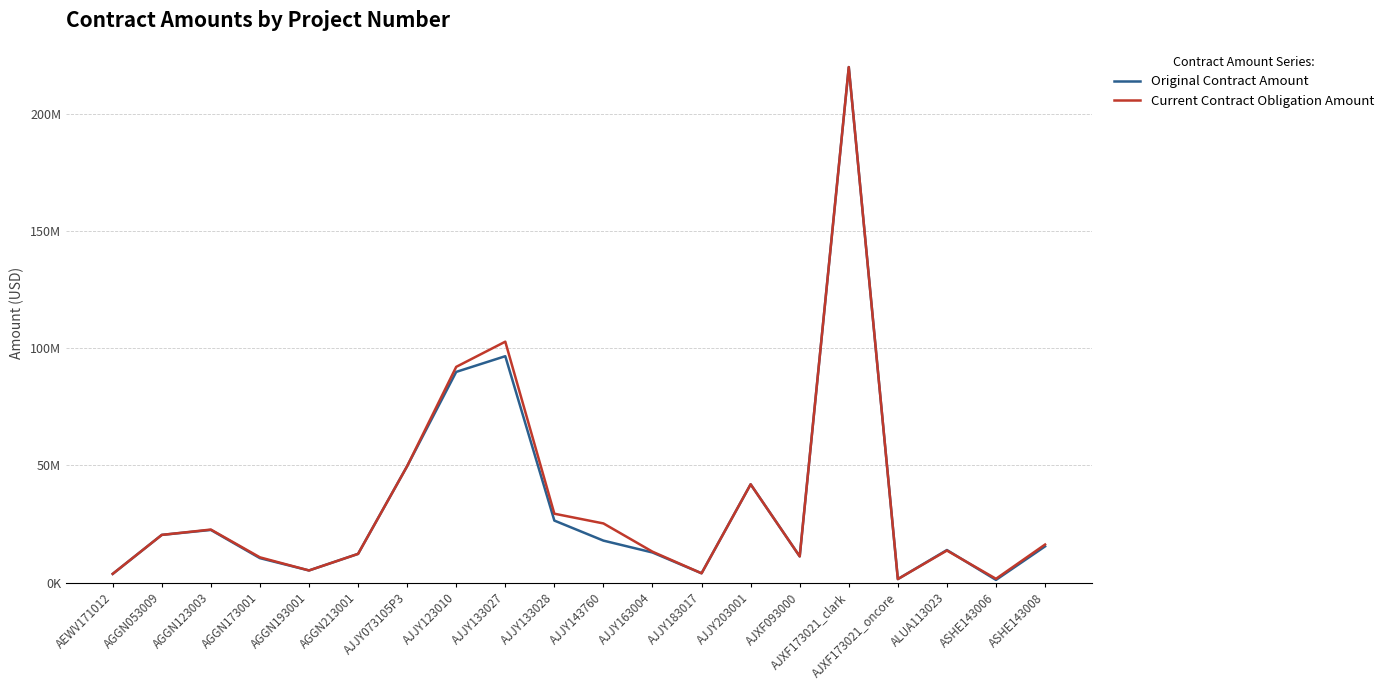

What are all the series names shown in the legend?

Original Contract Amount, Current Contract Obligation Amount